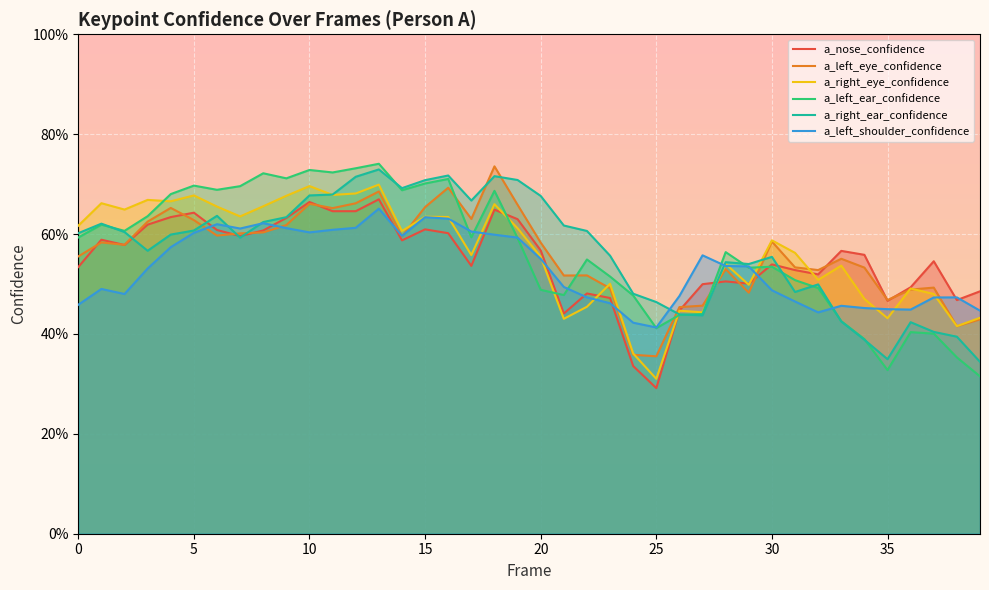

Count the number of categories in the chart.

40